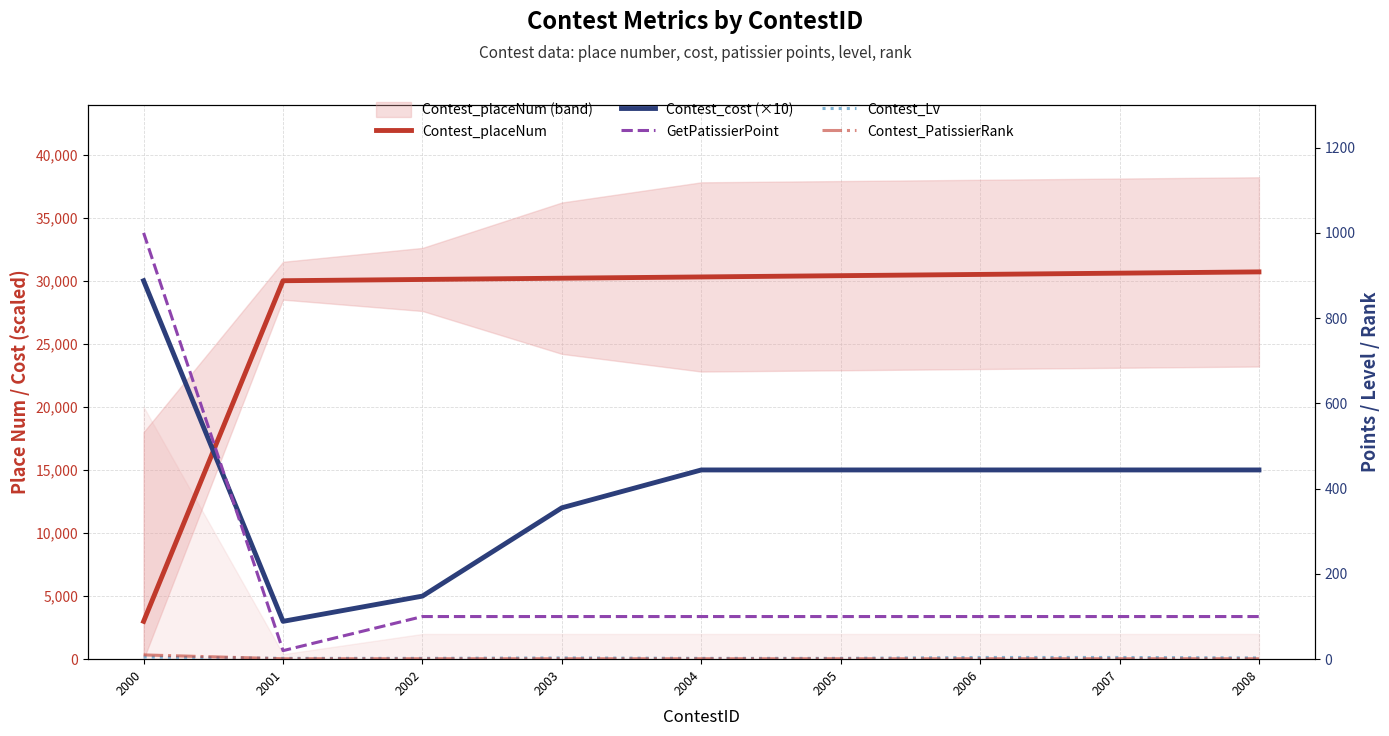

True or false: GetPatissierPoint has more than 0 points higher than both neighbors.

False